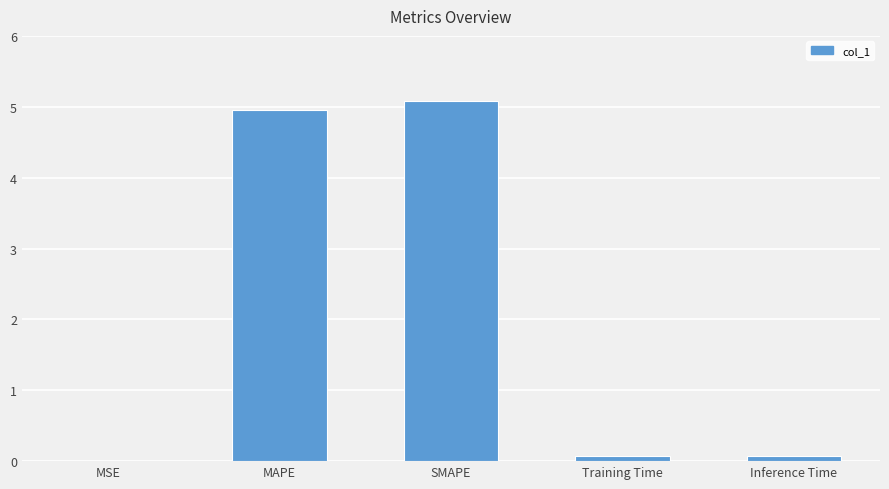

Which category has the highest value across all series?

SMAPE